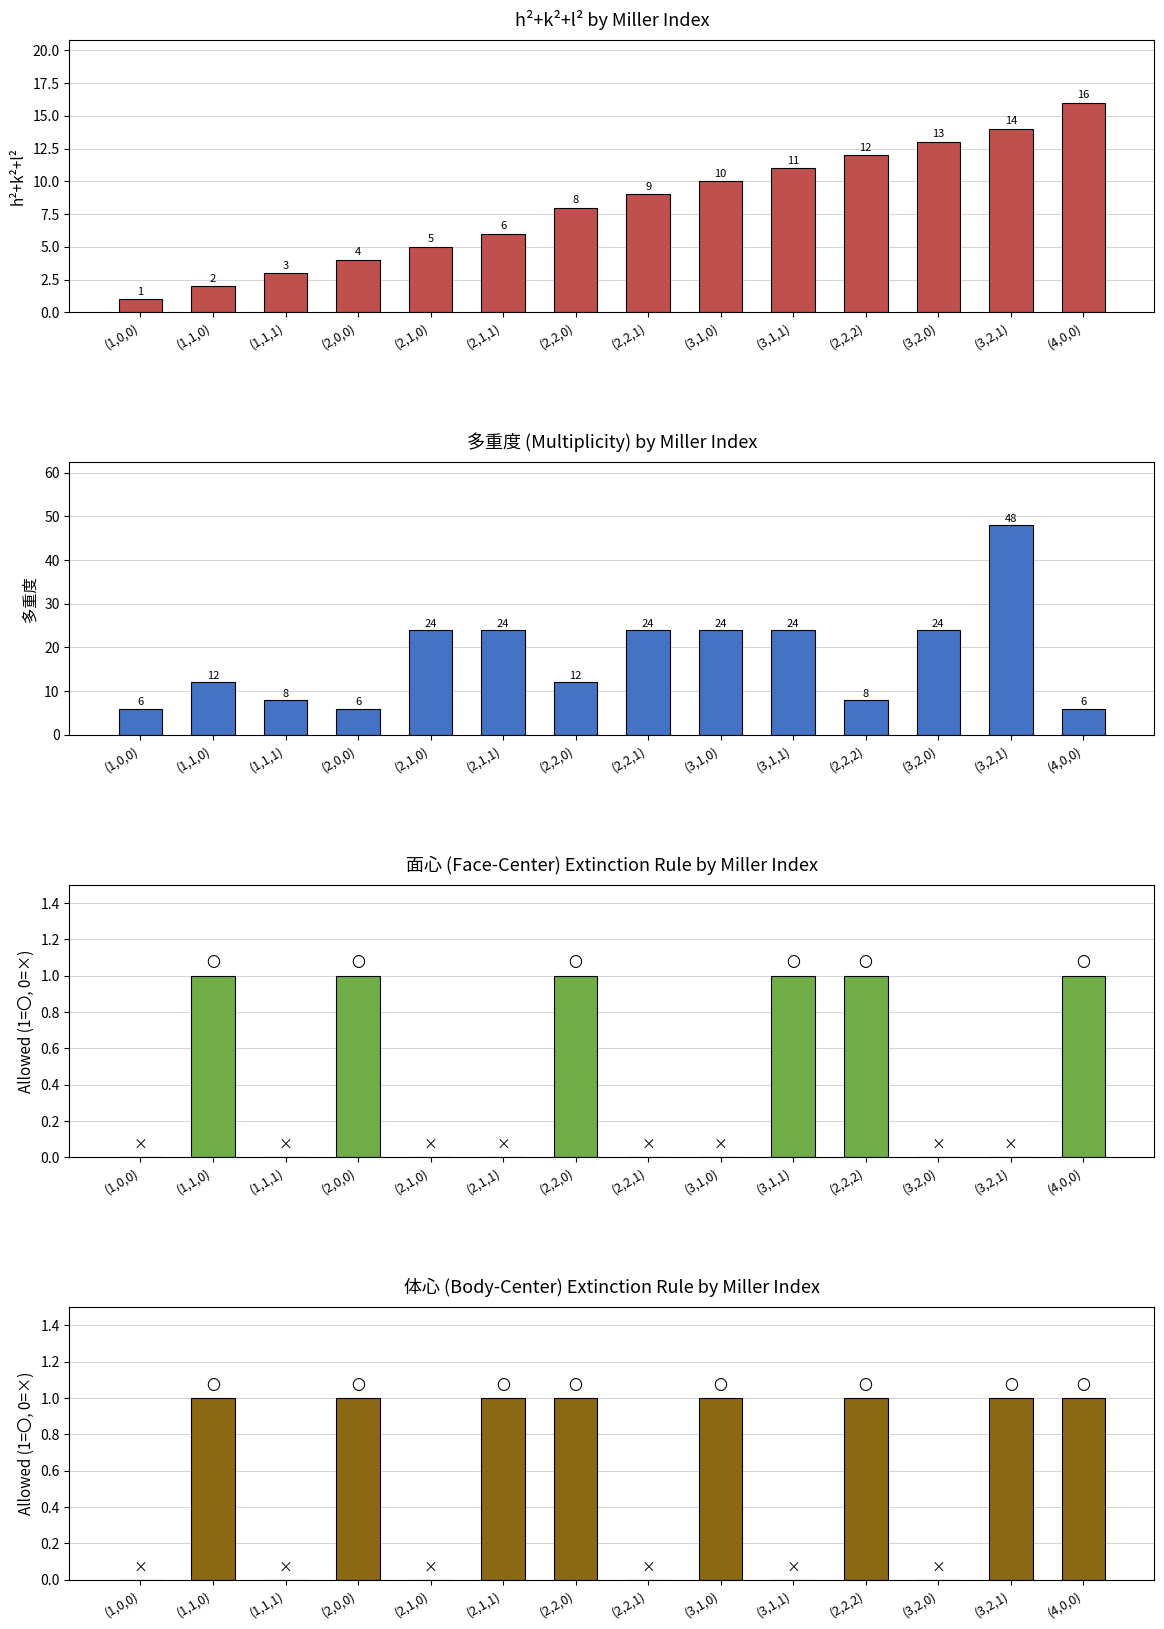

How many bars are there in total?

56